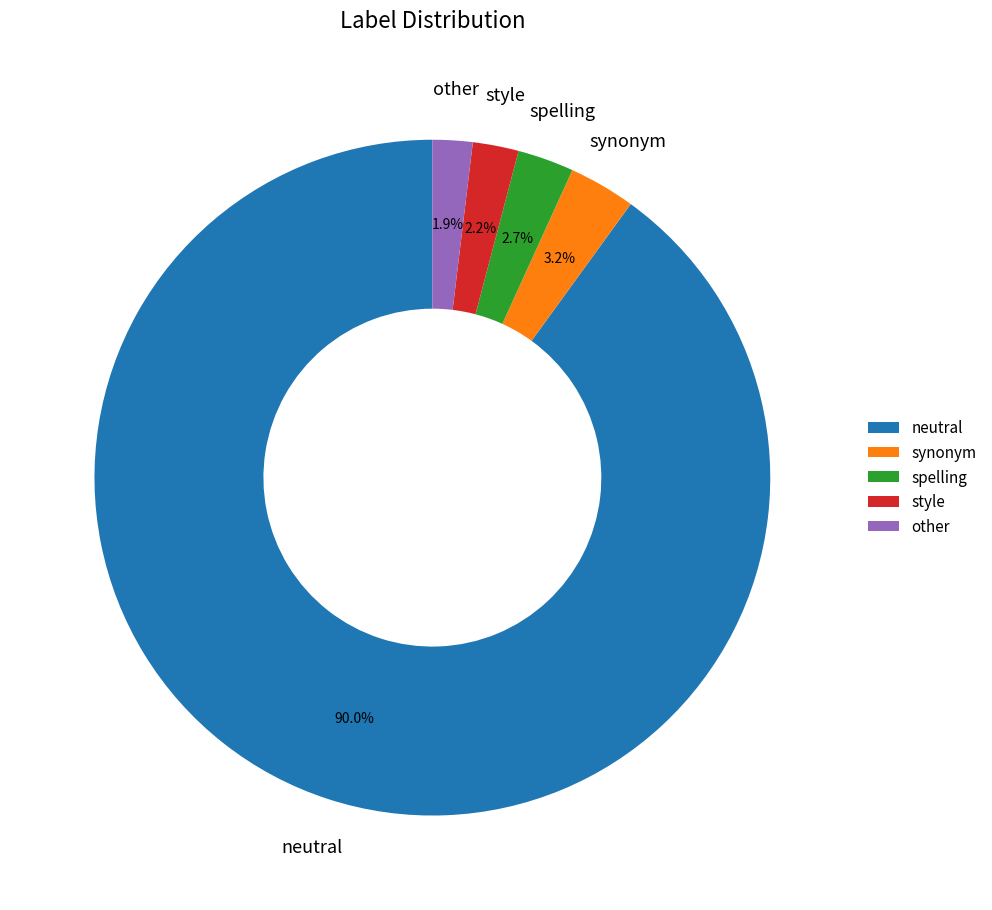

To the nearest percent, what is the difference between the style and synonym slice percentages?

1%